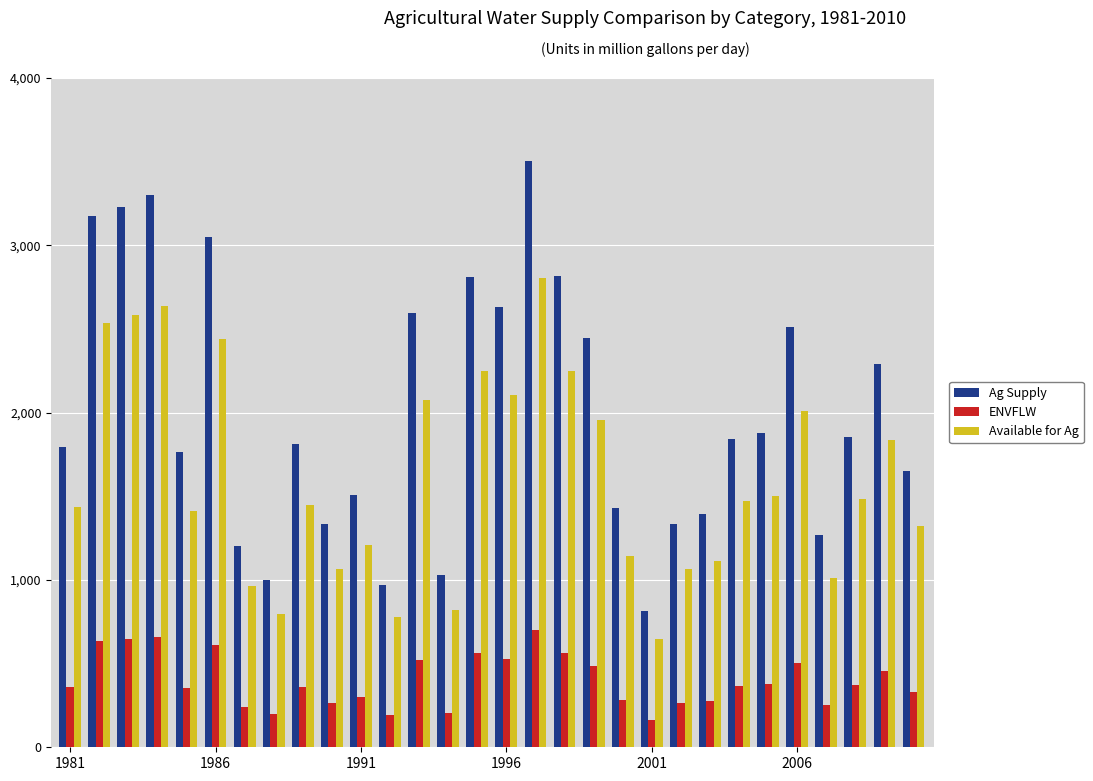

What is the difference between the maximum and minimum values in the Available for Ag series?

2153.1